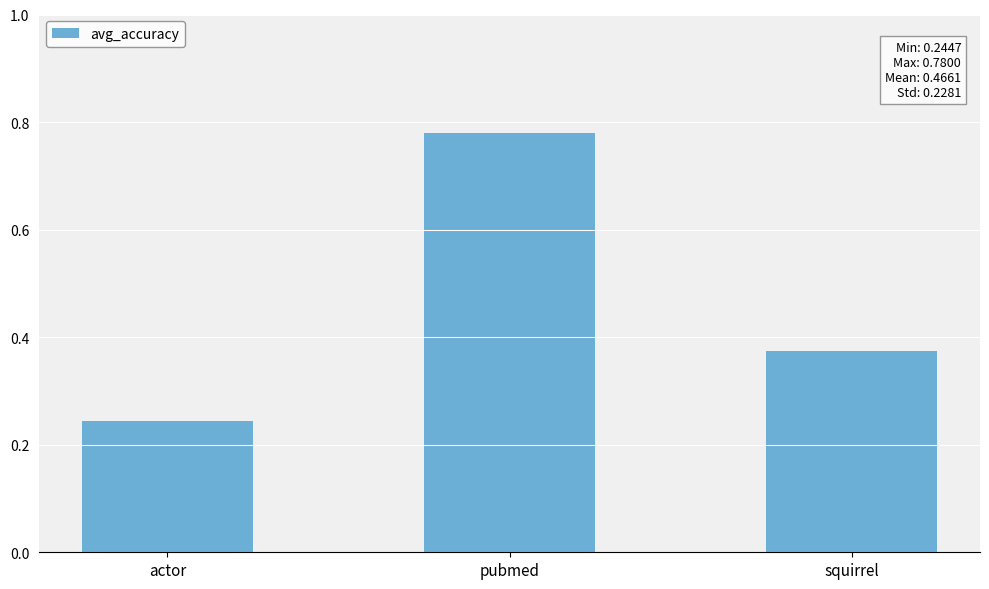

At which category does the chart reach its peak across all series?

pubmed